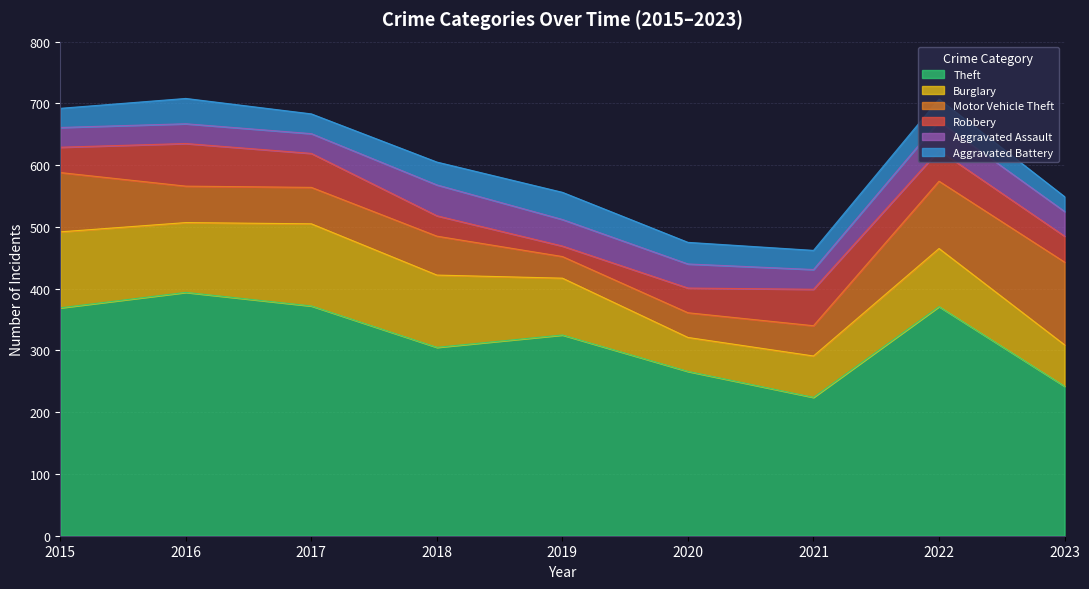

How many data points in Aggravated Assault are less than 39?

4